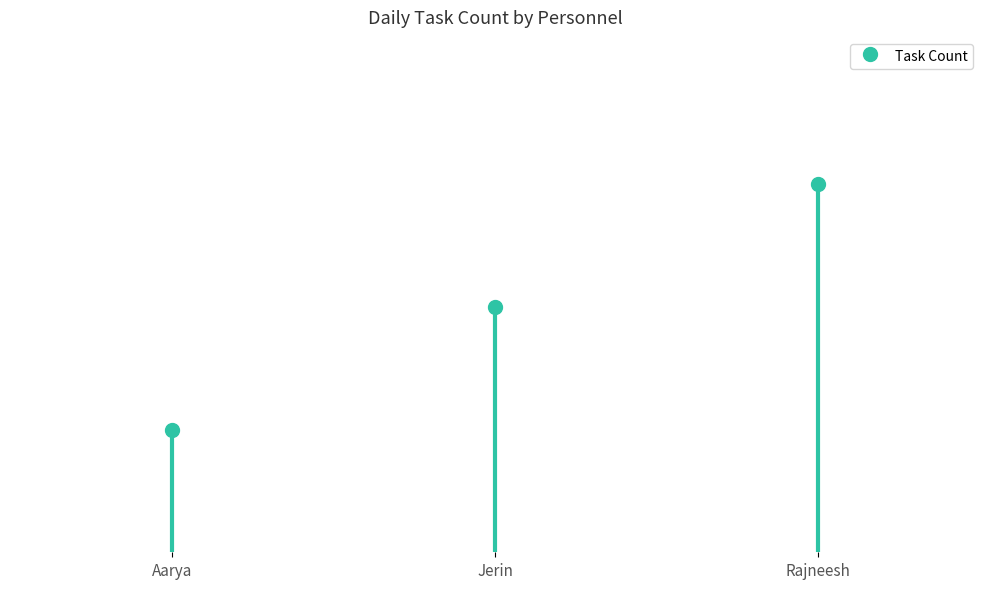

Reading right to left, what are all the values shown in this chart?

3	2	1